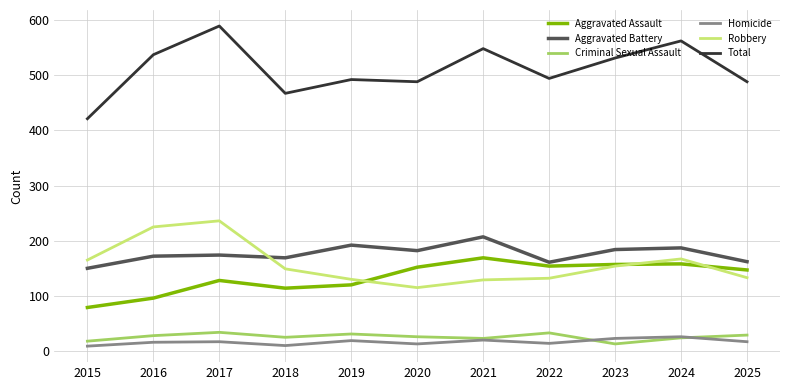

Is it true that Homicide equals 19 at 2019?

True